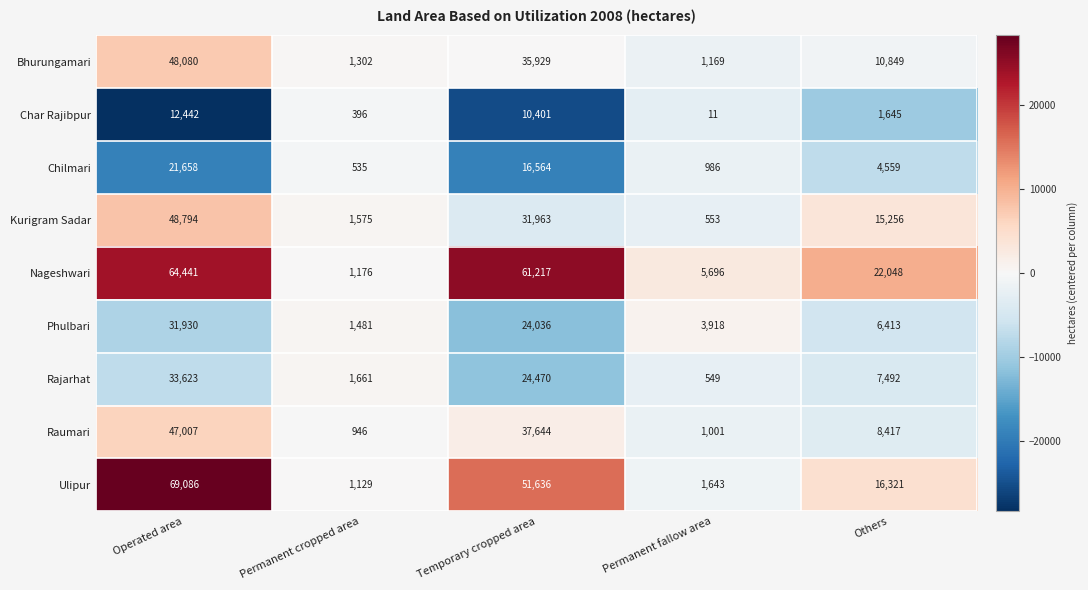

The value of Phulbari at Others is 6413. True or false?

True